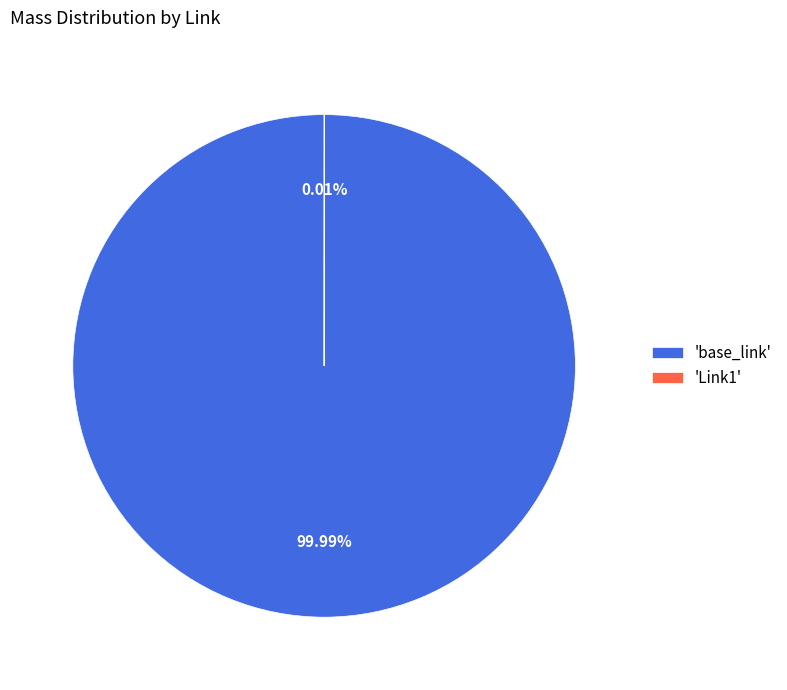

Is there a majority slice in this chart?

Yes